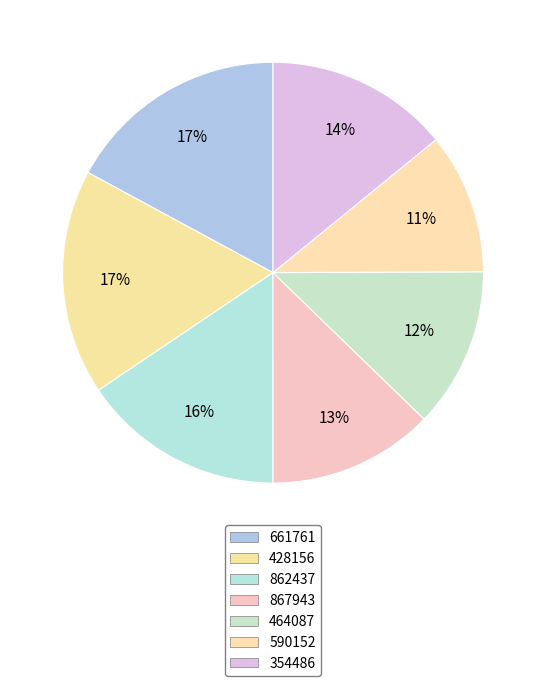

Which slice is the smallest?

590152